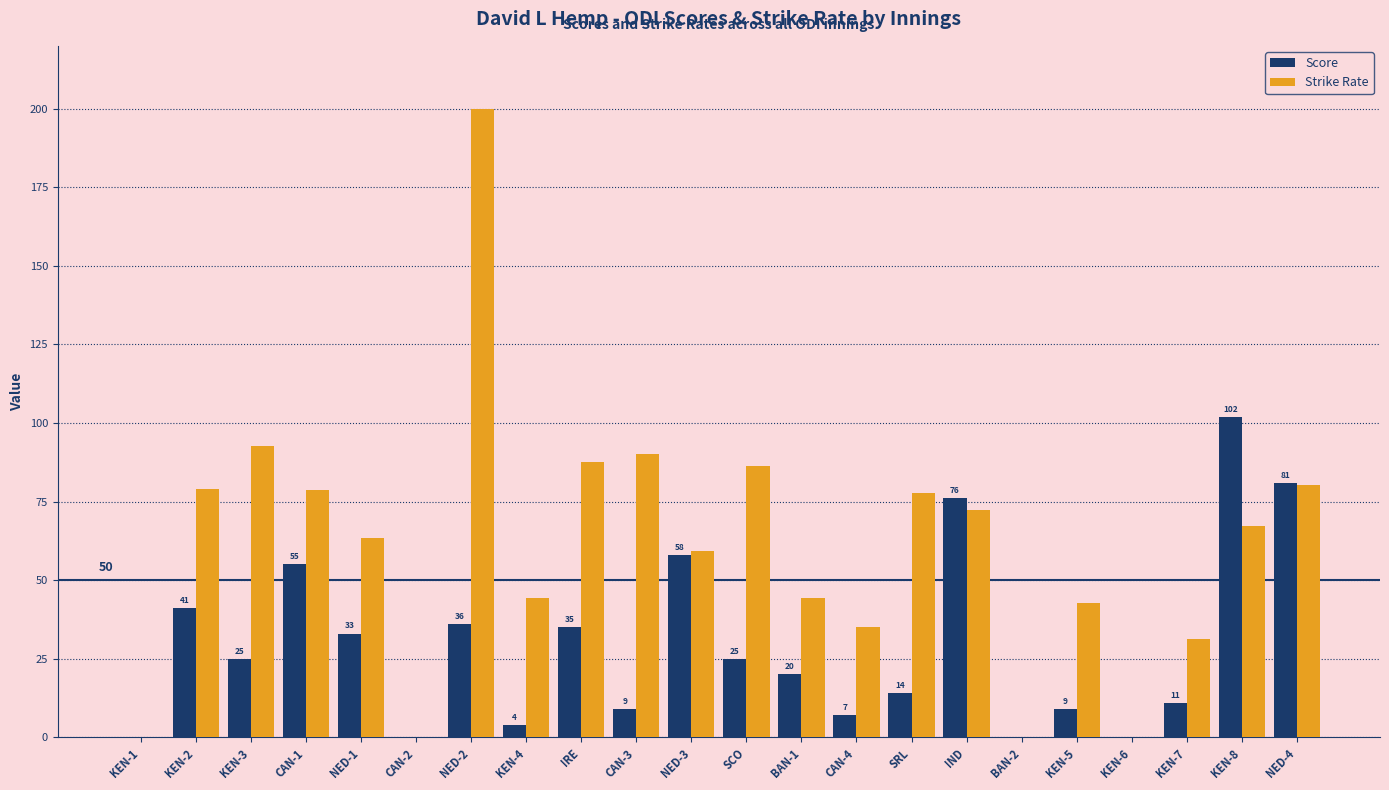

Which series changed the most between CAN-4 and BAN-2?

Strike Rate